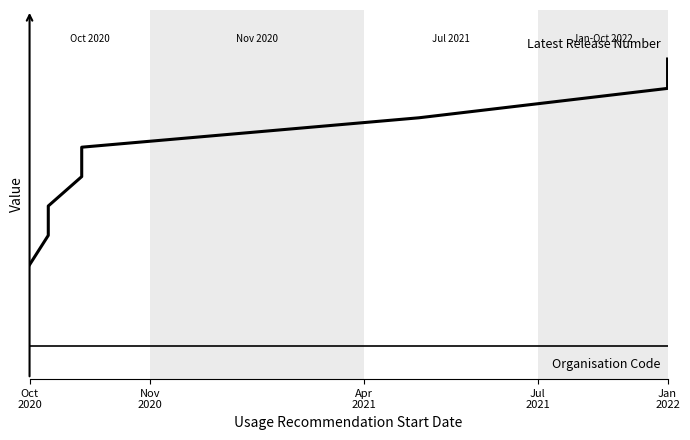

True or false: Organisation Code and Latest Release Number cross at least once.

False